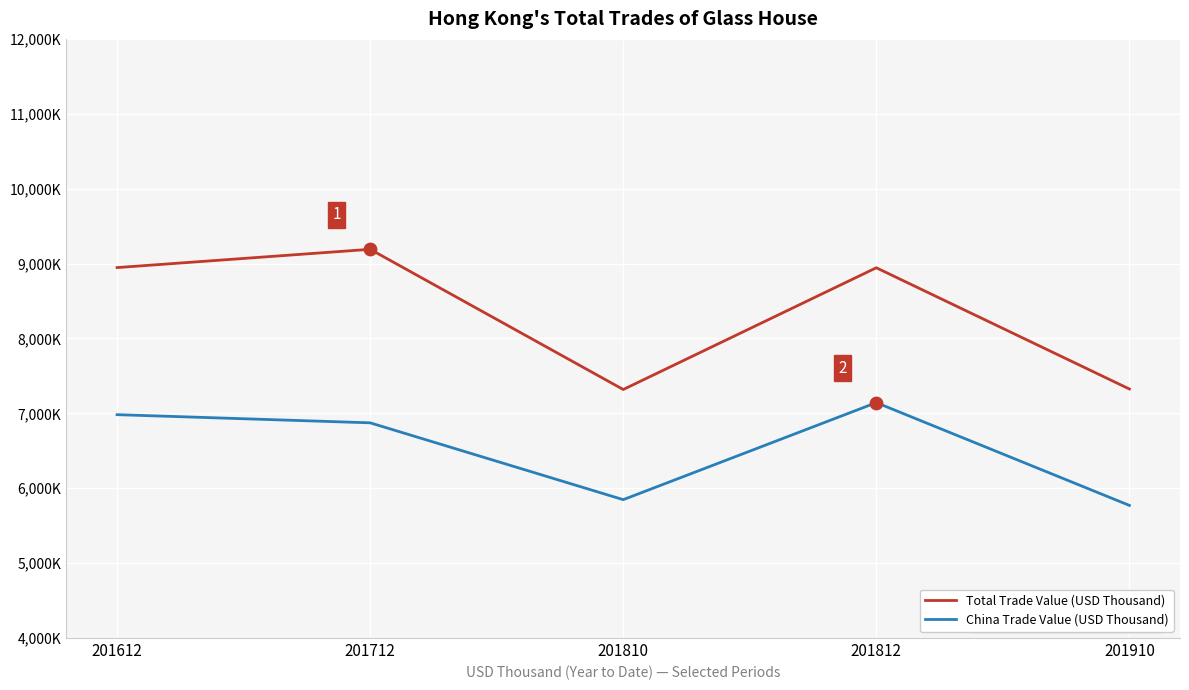

What is the total value across all series at 201810?

13165.8